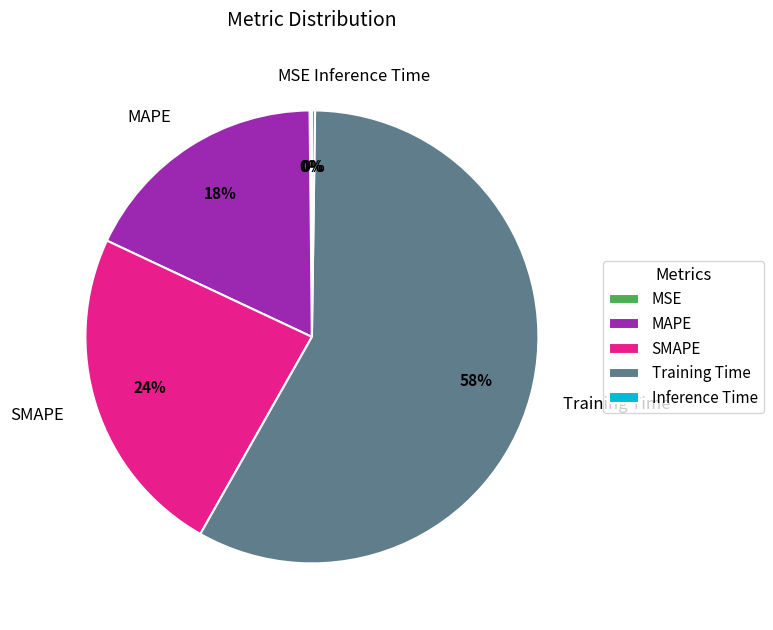

Between Training Time and MAPE, which is larger?

Training Time